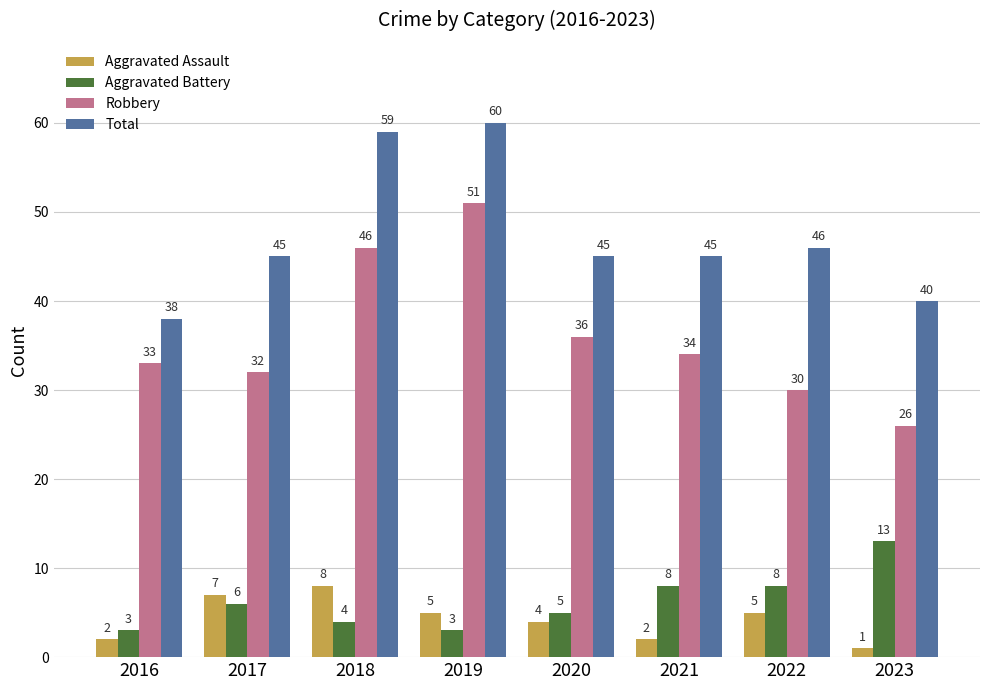

What is the sum of the Robbery values at 2021 and 2023?

60